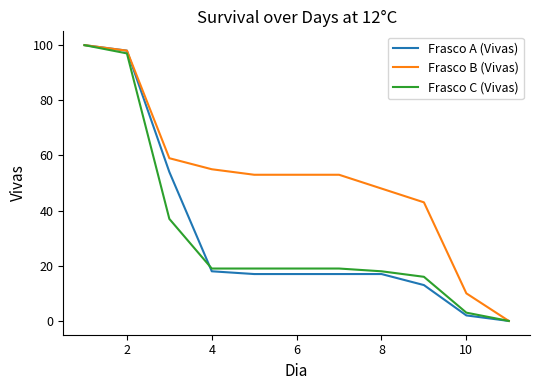

What is the highest value of the Frasco C (Vivas) series?

100